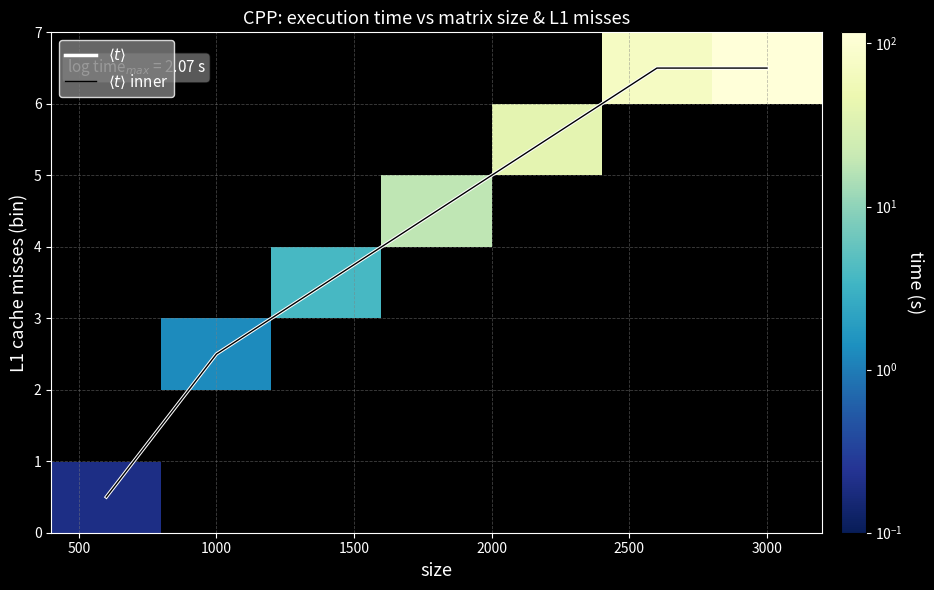

Which label corresponds to the largest value in the chart?

3000